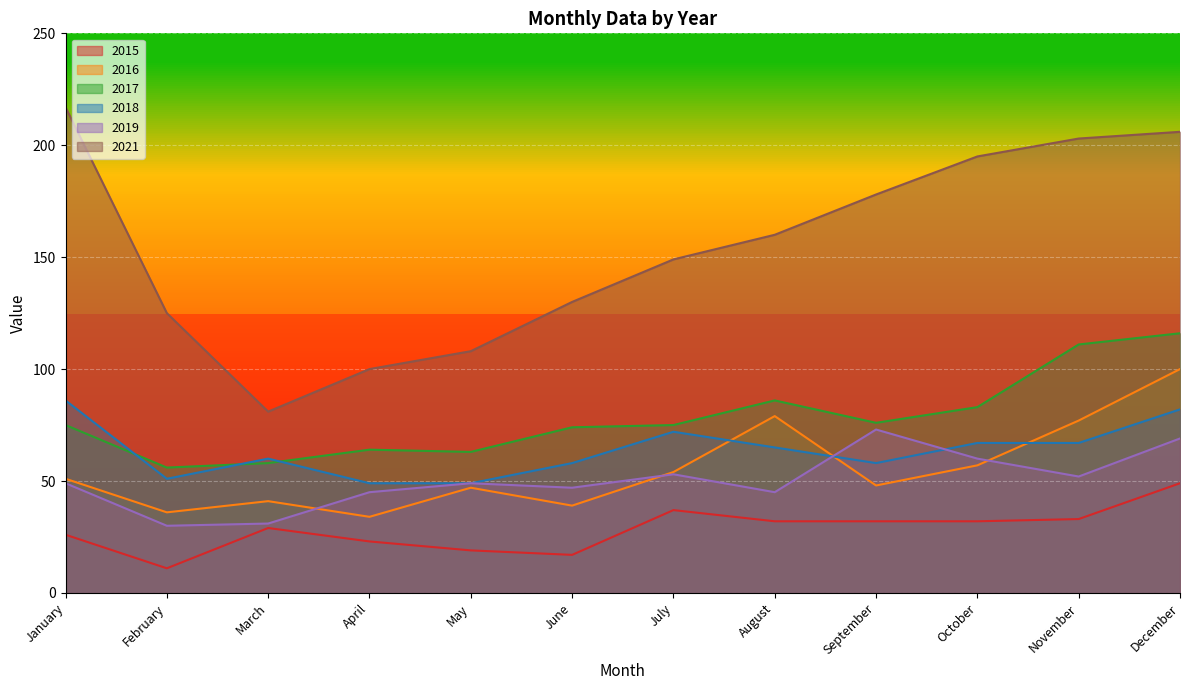

What is the value of the 2017 point at the 3rd from the left?

58